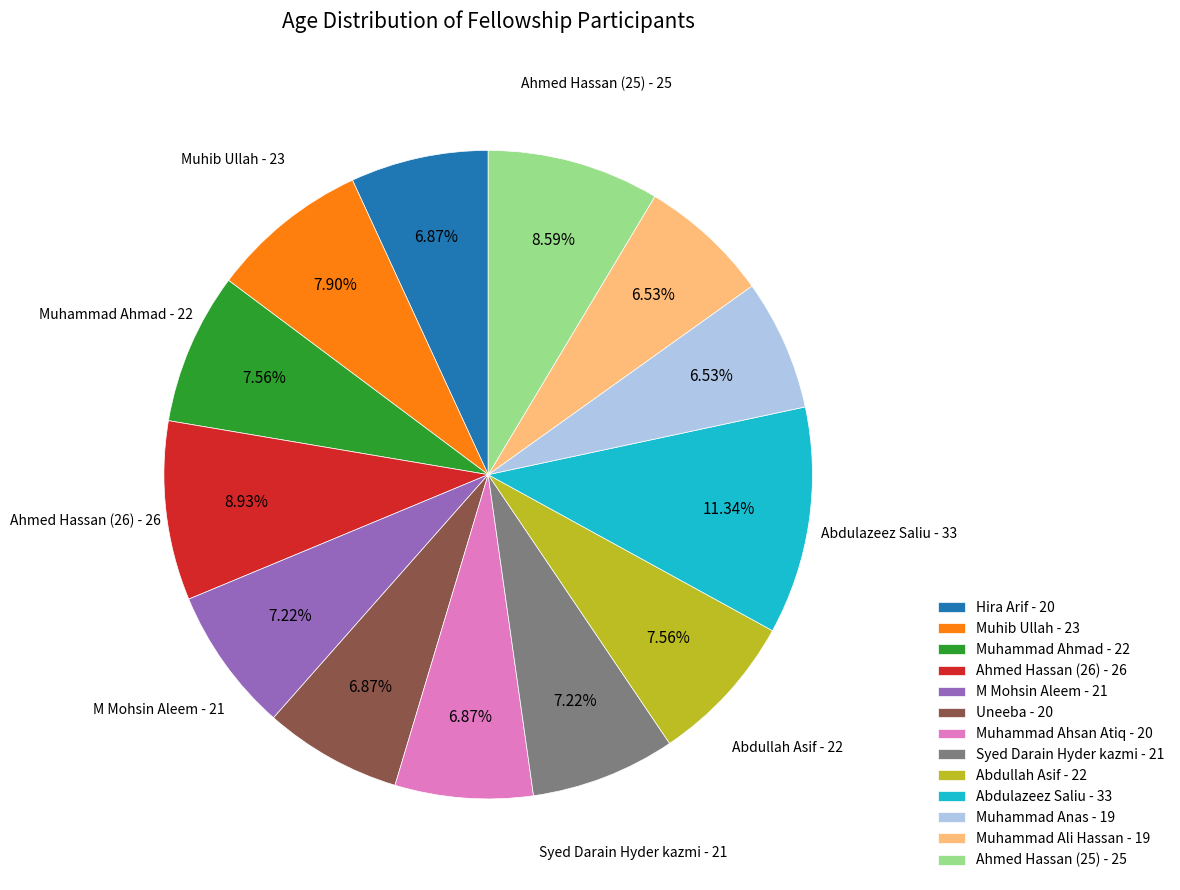

To the nearest percent, what is the difference between the Ahmed Hassan (26) and Syed Darain Hyder kazmi slice percentages?

2%